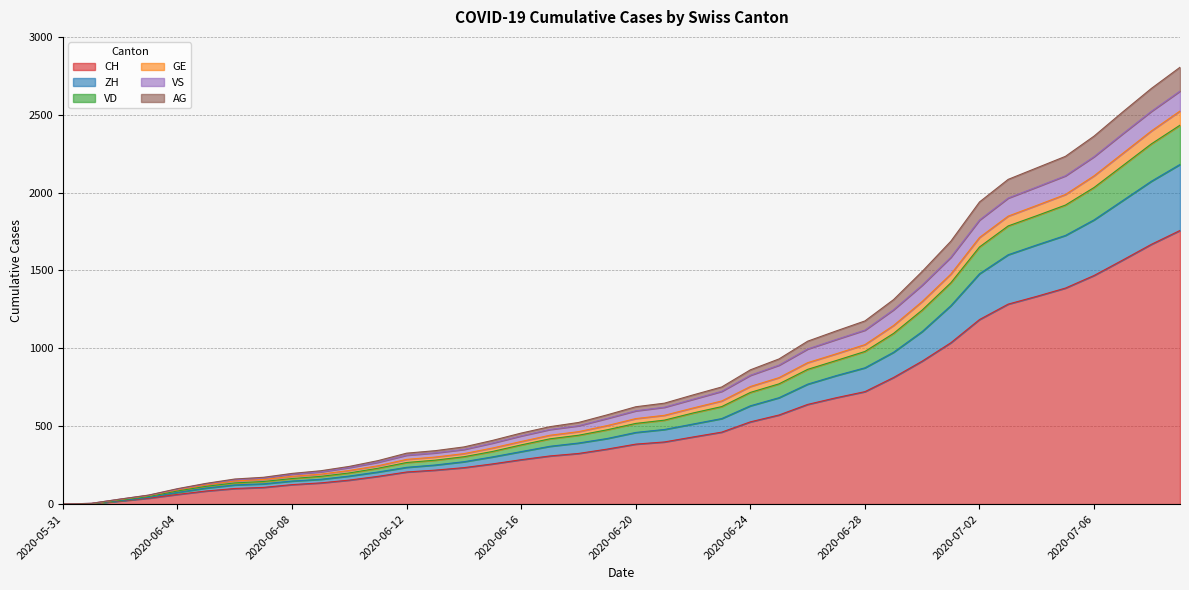

What is the sum of the CH values at 2020-06-04 and 2020-06-14?

296